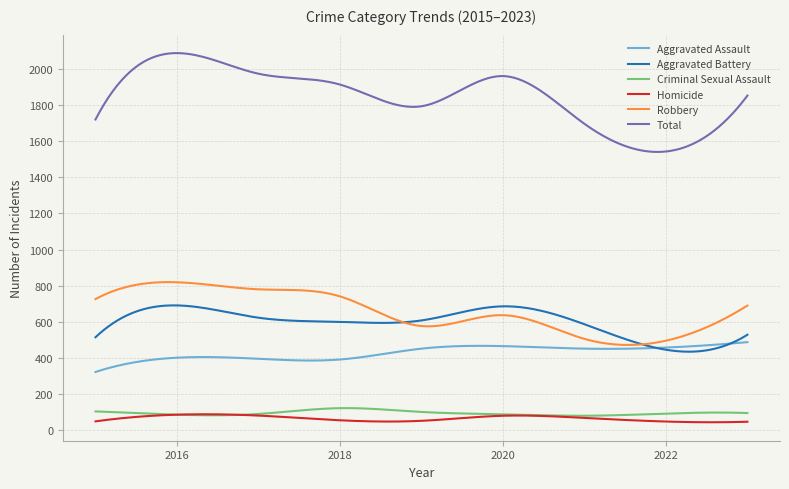

Does the chart display data point markers on the line(s)?

No